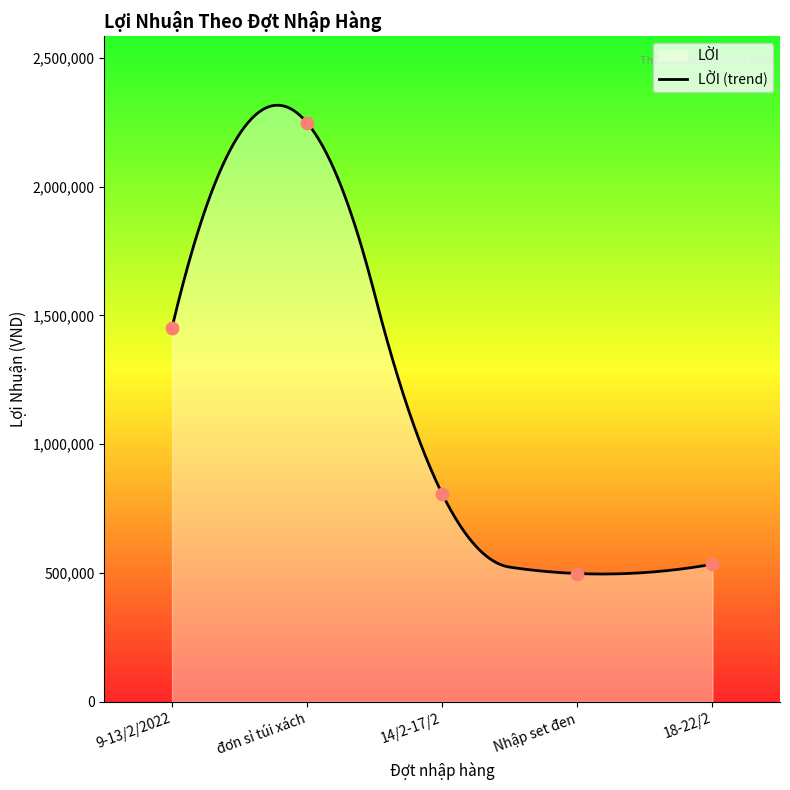

What is the change in value from 14/2-17/2 to Nhập set đen?

-309000